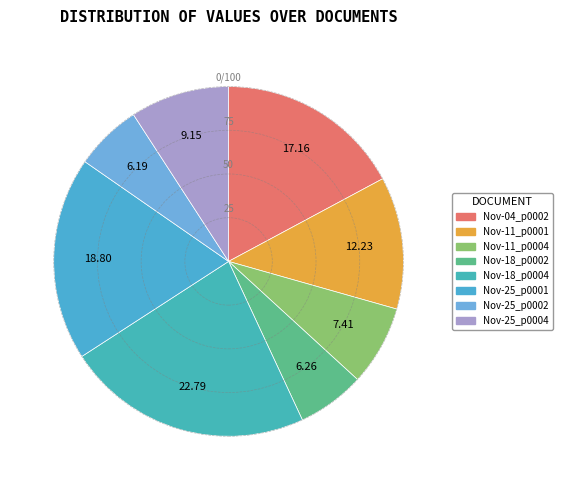

Is there a majority slice in this chart?

No